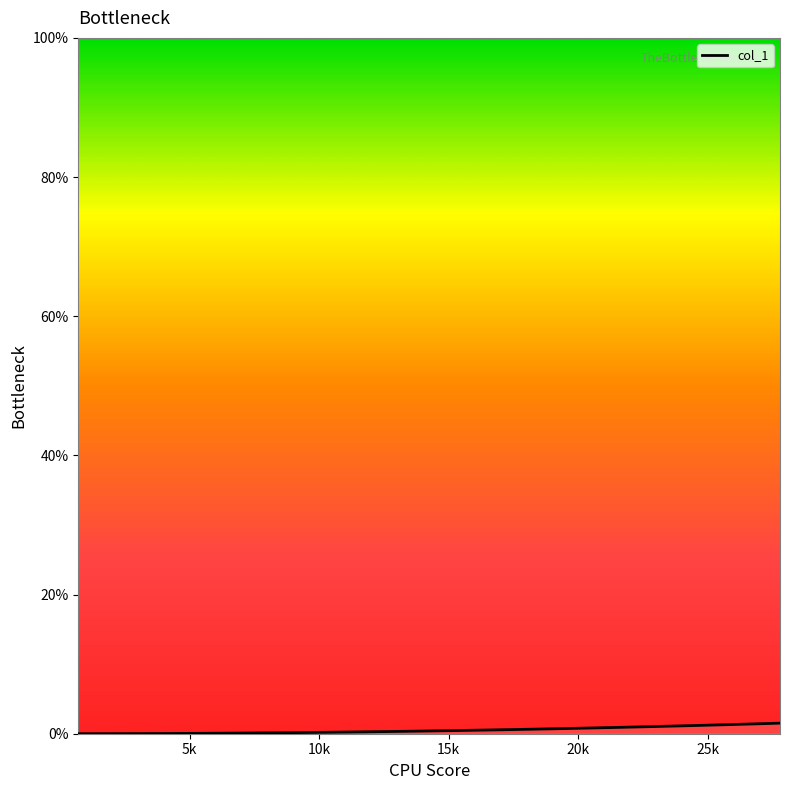

True or false: there are more than 0 points higher than both neighbors.

False